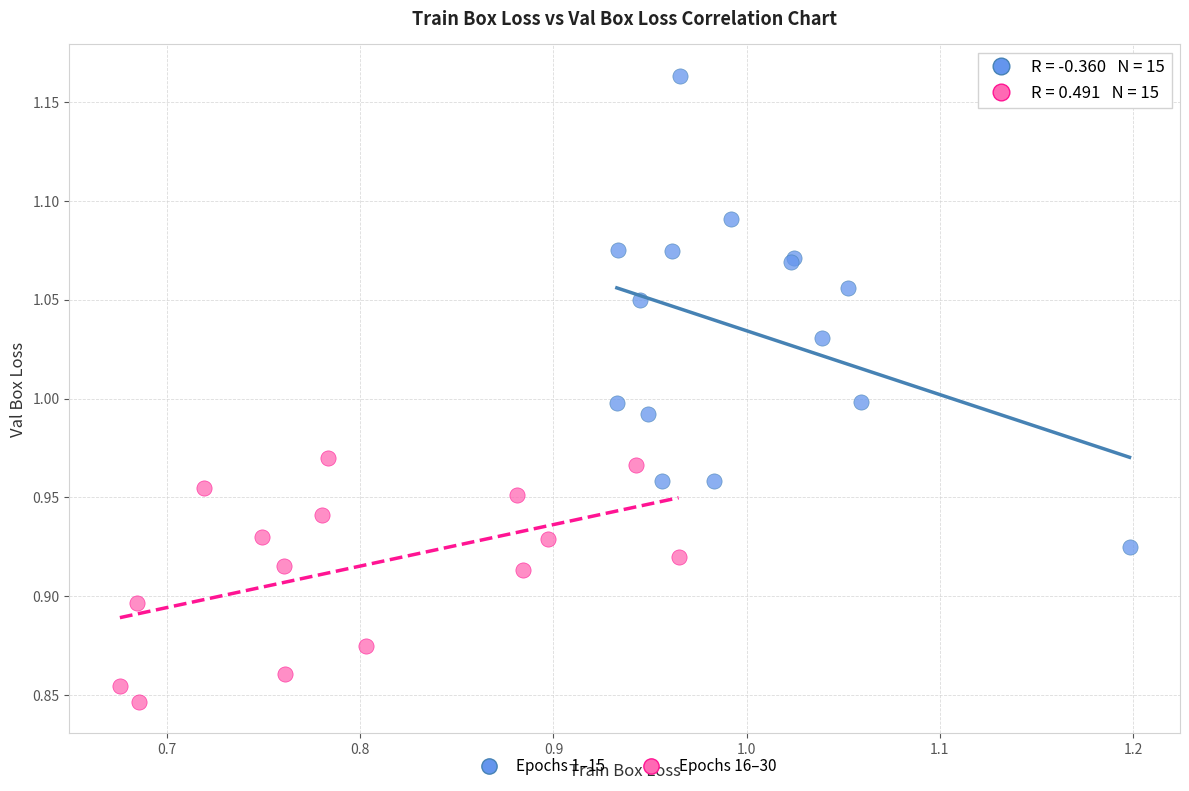

Which series has the largest Y range (max minus min)?

Epochs 1–15